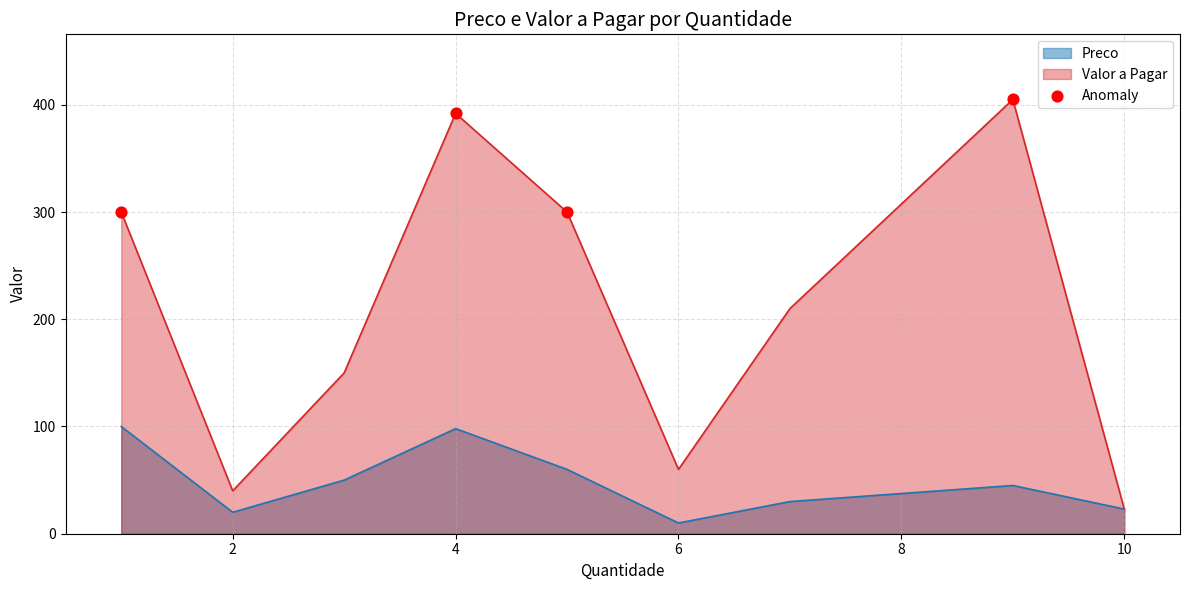

What is the spread (max minus min) of values at 4?

294